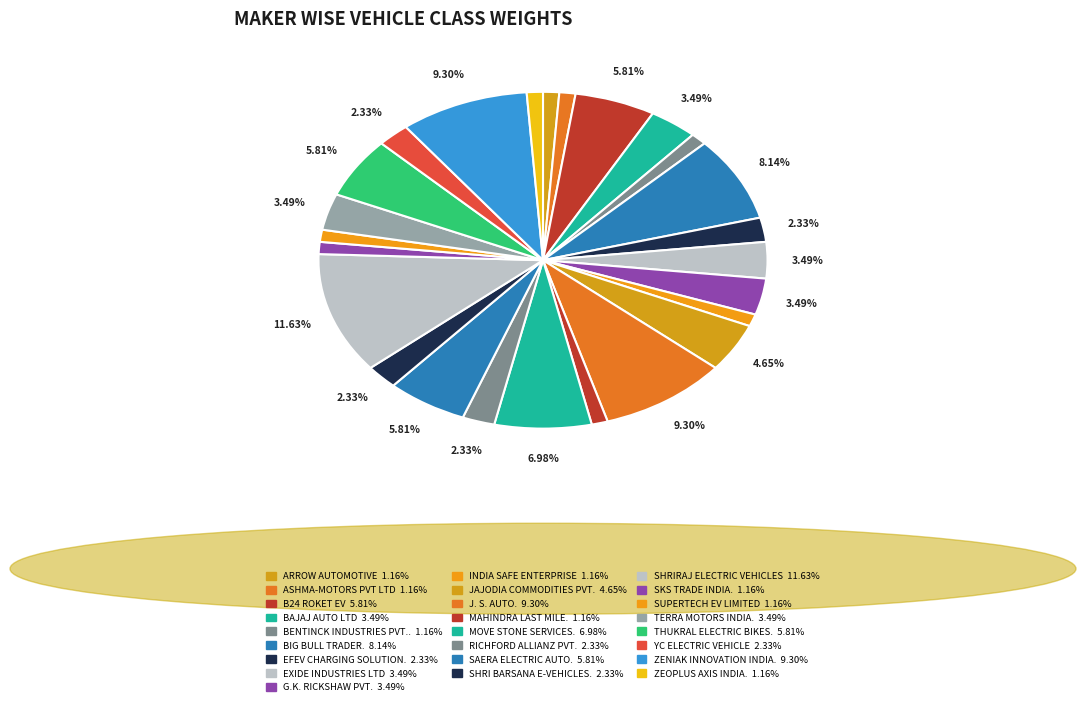

How many slices are in this pie chart?

25